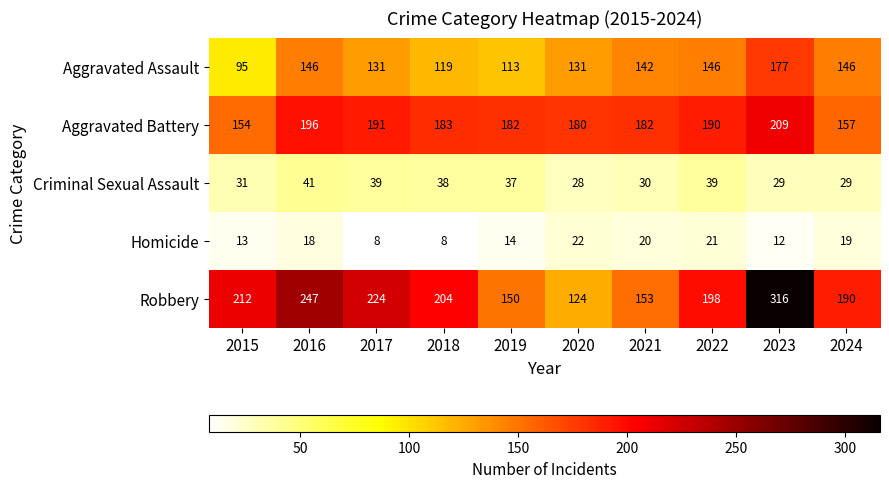

Which series has the largest total across all categories?

Robbery